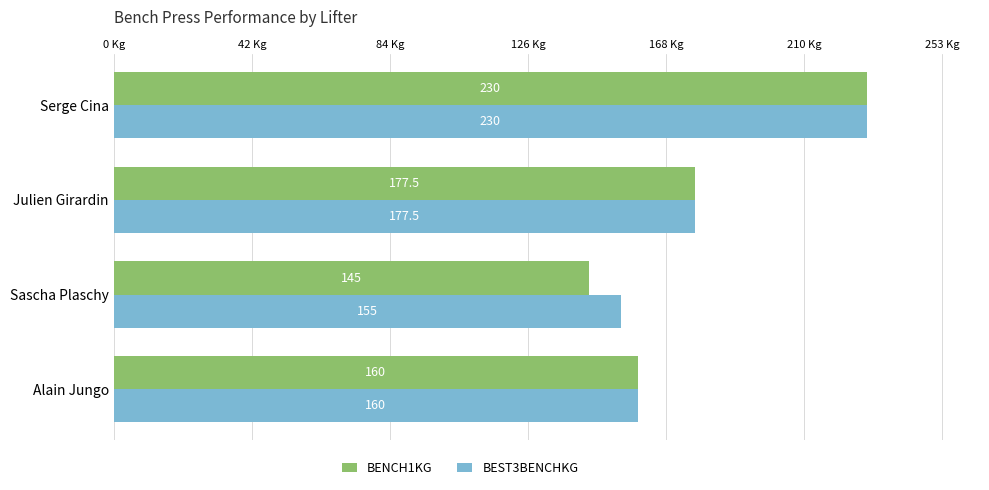

At which category is the sum across all series the highest?

Serge Cina